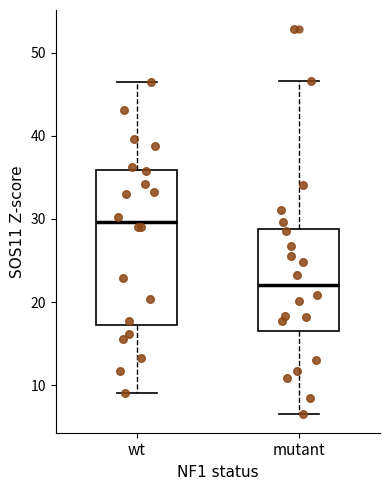

Comparing the boxes themselves (not the whiskers), which one is the tallest?

wt